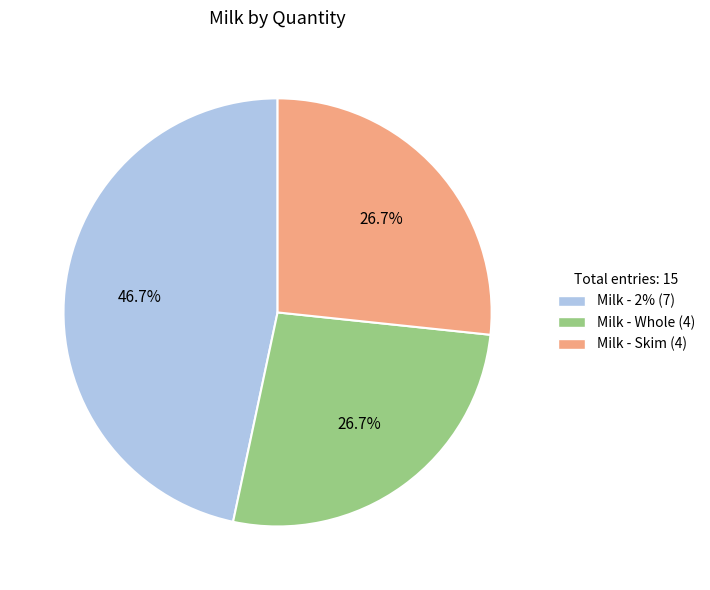

Does any single category account for the majority?

No